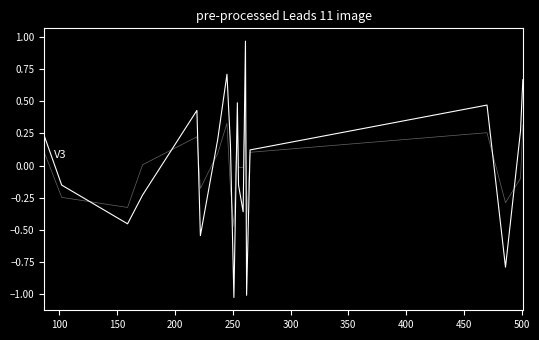

Is this an area chart (filled region under the line)?

No